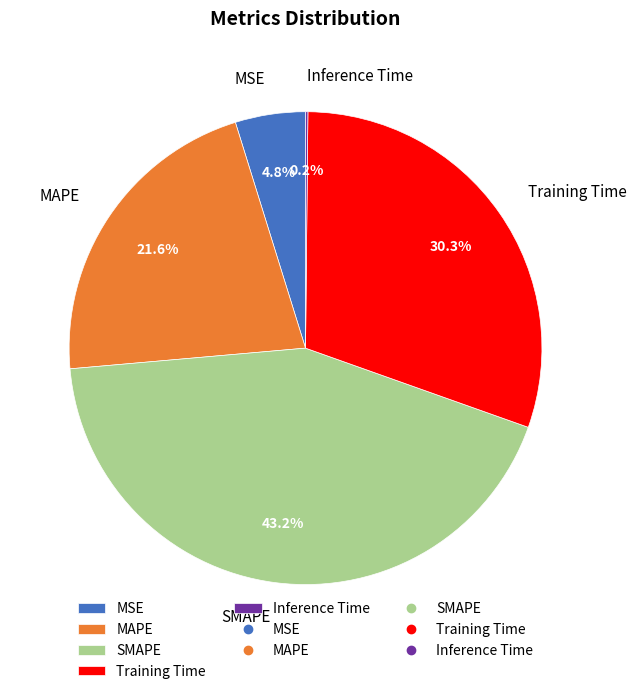

Is there any slice that represents more than half of the pie?

No